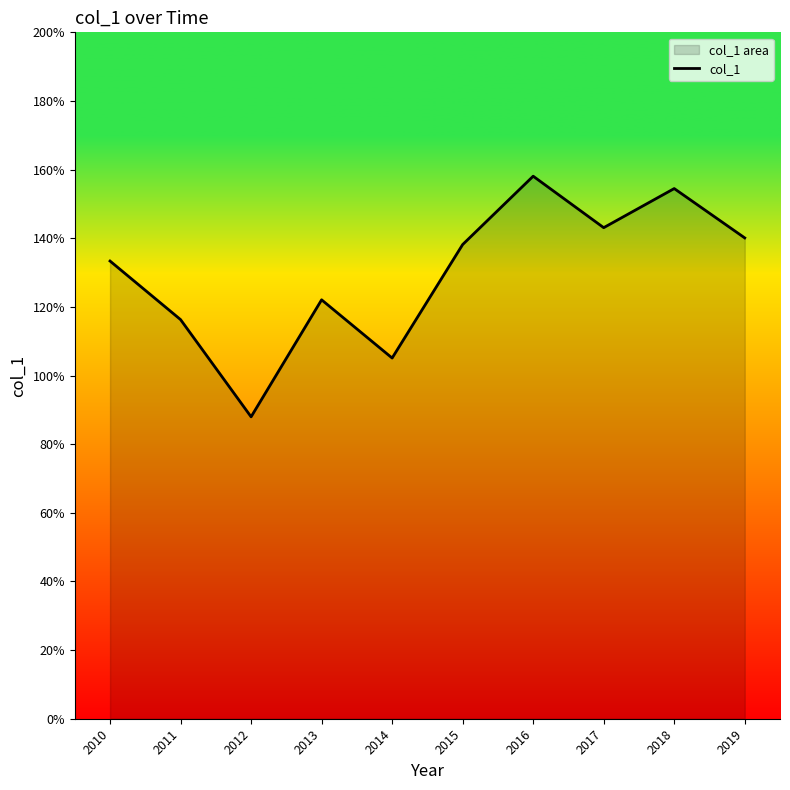

Rank the categories by value from lowest to highest.

2012, 2014, 2011, 2013, 2010, 2015, 2019, 2017, 2018, 2016